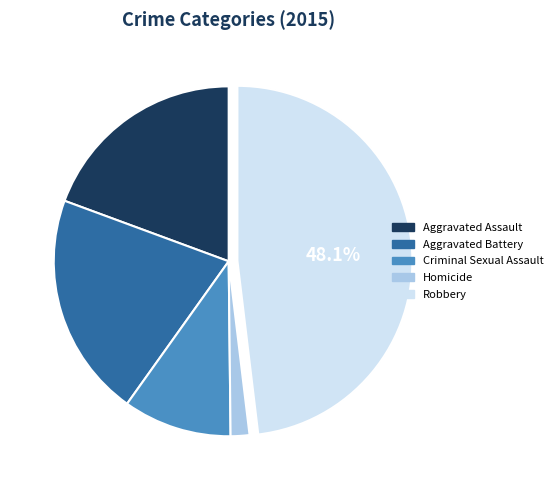

Which category has the smallest portion of the pie?

Homicide